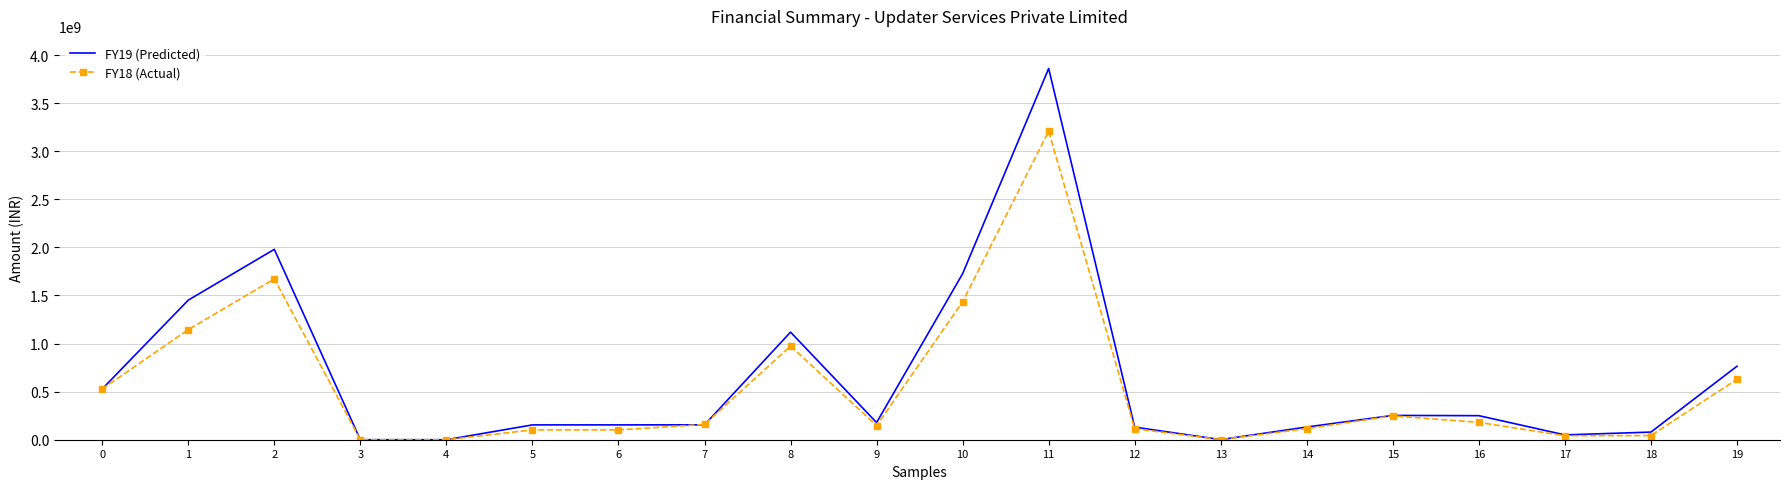

What is the difference between the FY19 (Predicted) values at 1 and 10?

274819000